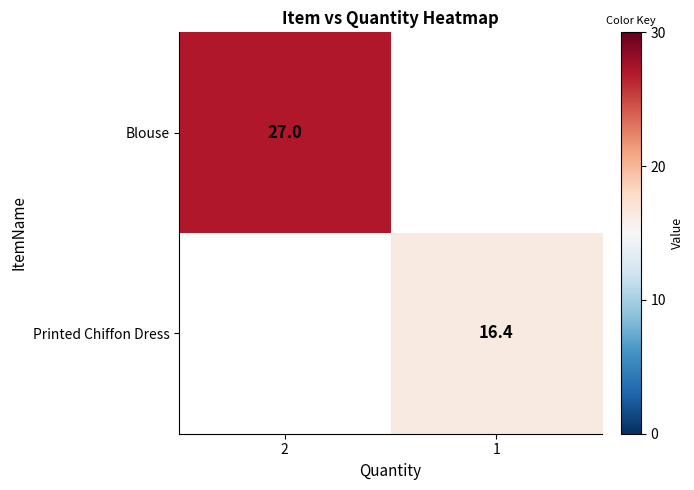

The value of Printed Chiffon Dress at 1 is 9.3. True or false?

False